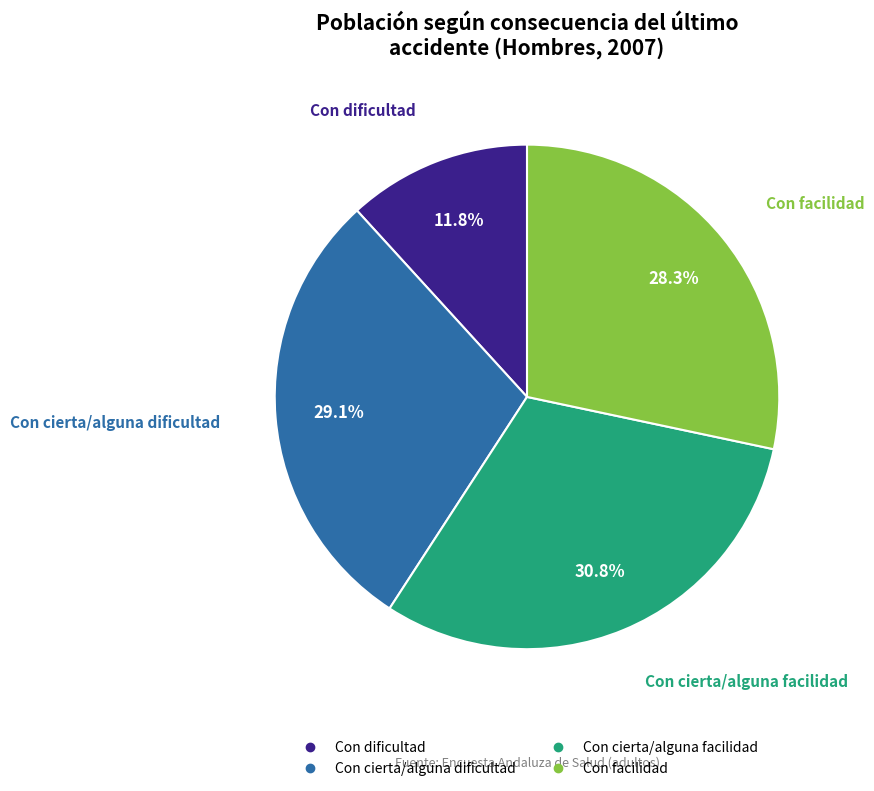

To the nearest percent, what is the difference between the Con dificultad and Con cierta/alguna facilidad slice percentages?

19%